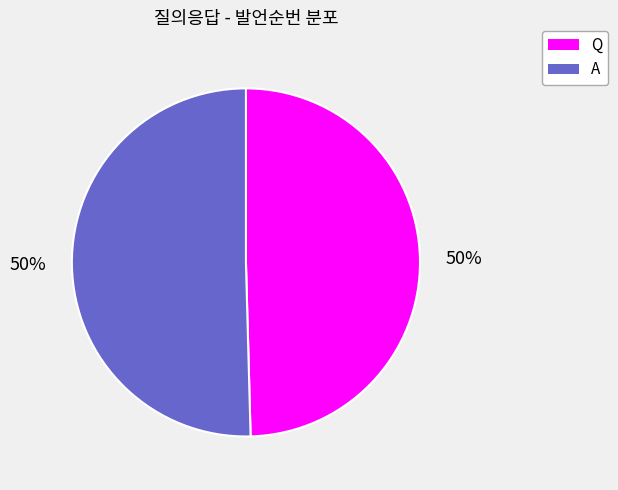

True or false: Q accounts for 50% of the total.

True